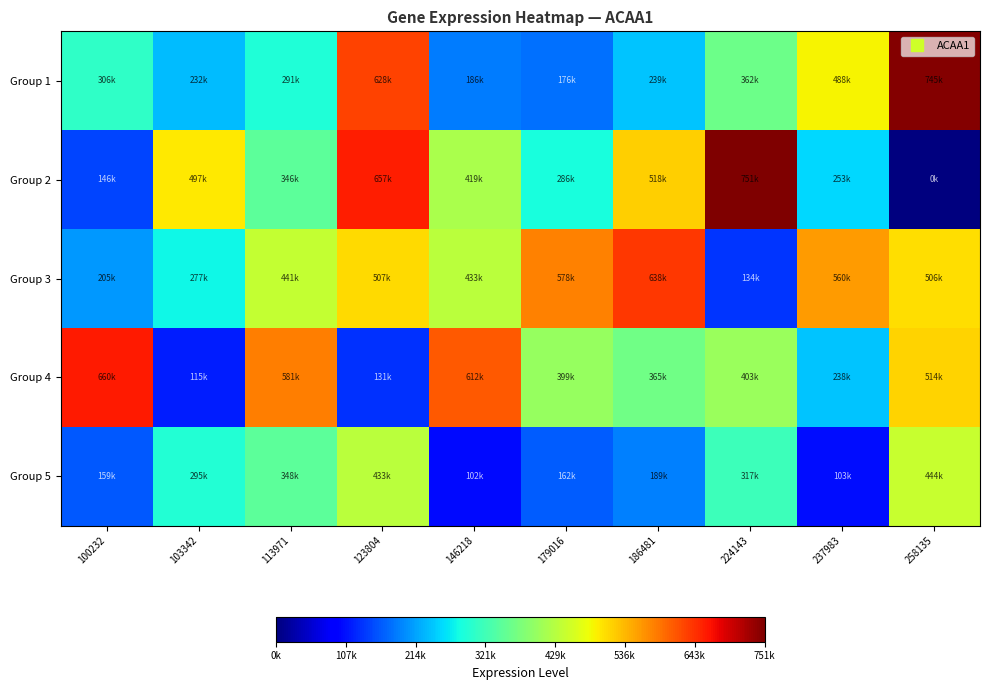

What is the difference between the highest and lowest values at 103342?

381352